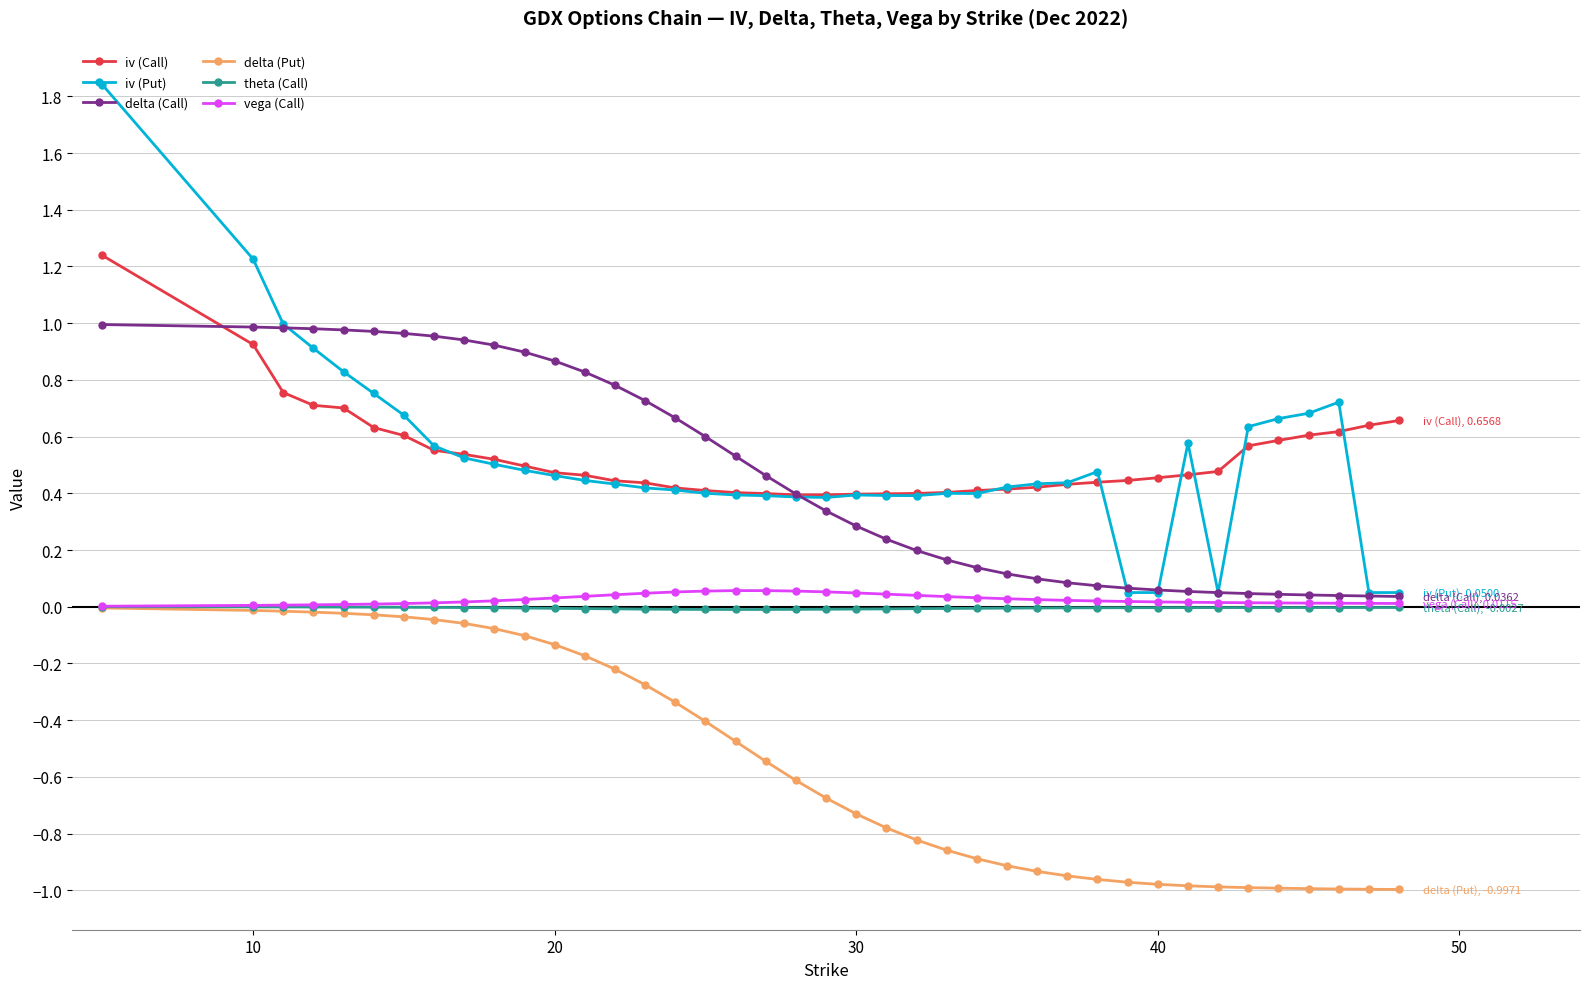

What are all the series names shown in the legend?

iv (Call), iv (Put), delta (Call), delta (Put), theta (Call), vega (Call)